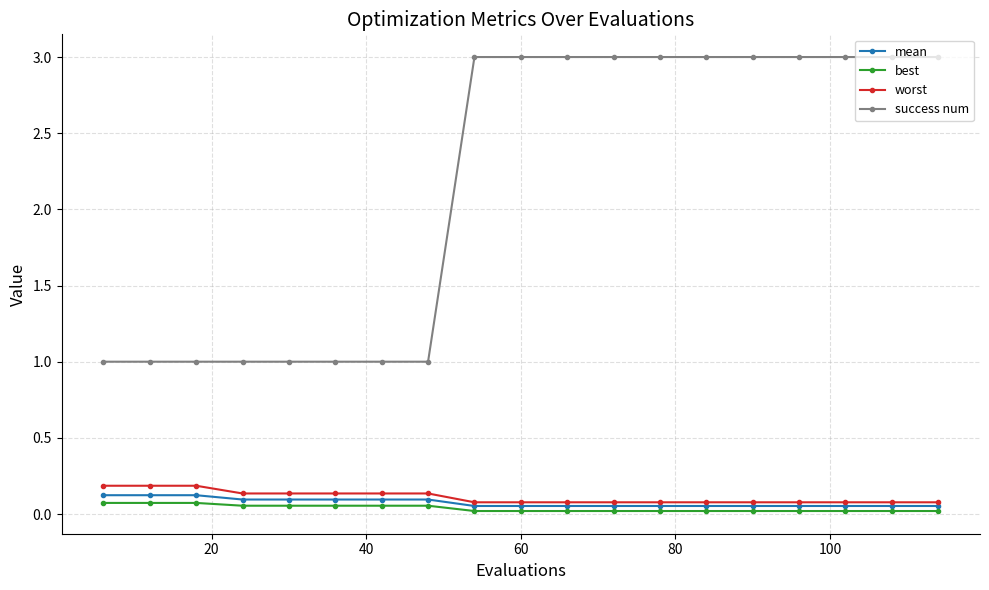

True or false: worst and success num intersect in this chart.

False